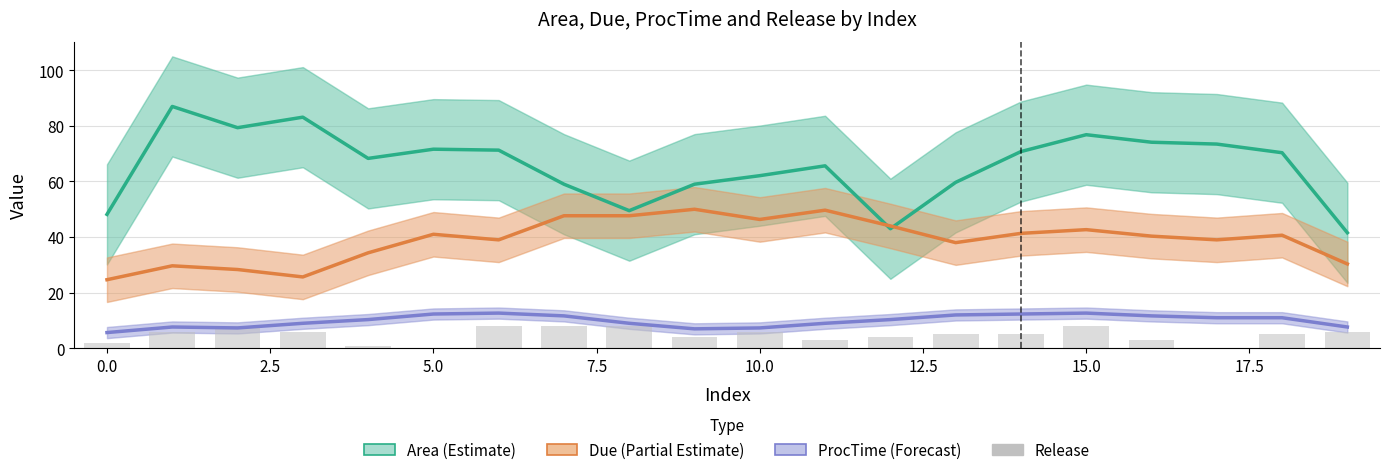

What are all the series names shown in the legend?

Area (Estimate), Due (Partial Estimate), ProcTime (Forecast), Release